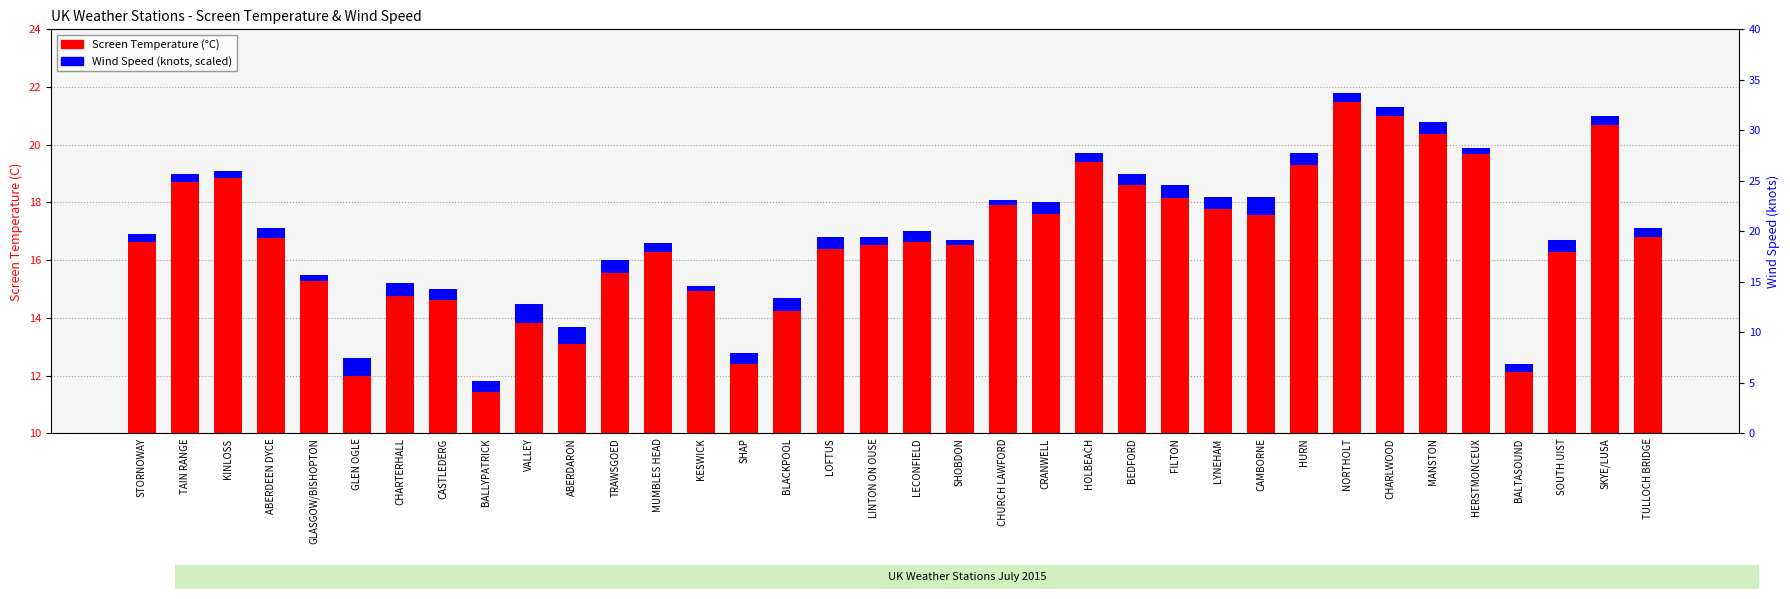

At which category is the sum across all series the highest?

NORTHOLT